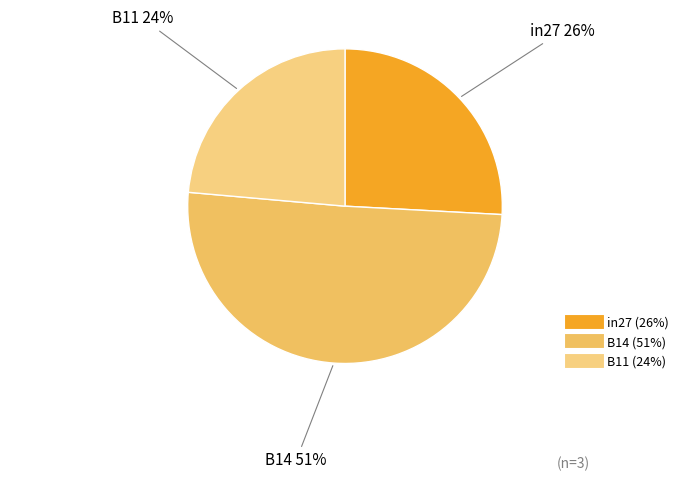

Which slice is the largest?

B14